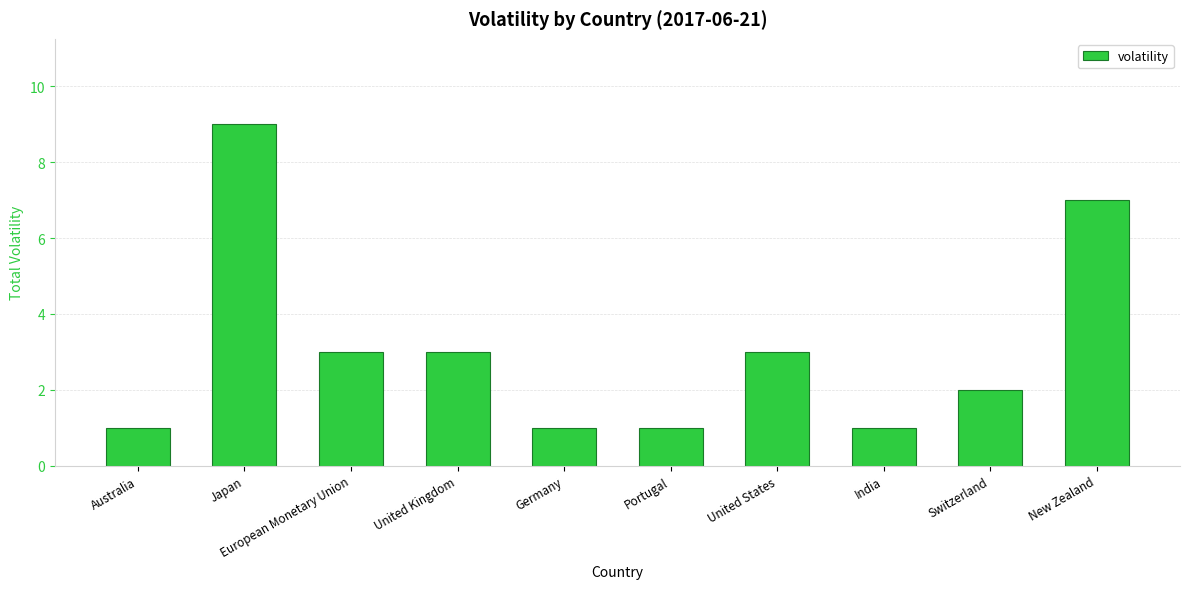

What is the ratio of the value at Australia to the value at New Zealand?

0.1